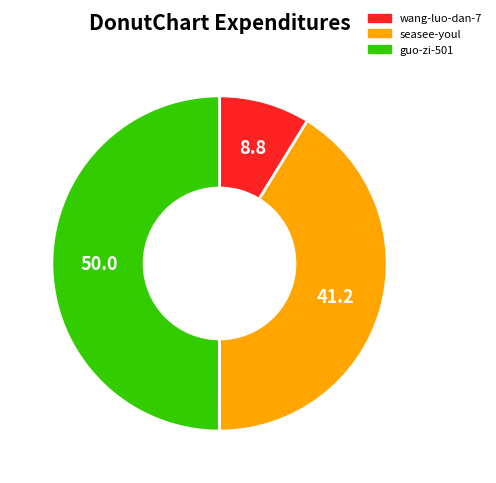

Does seasee-youl account for over 50% of the chart?

No